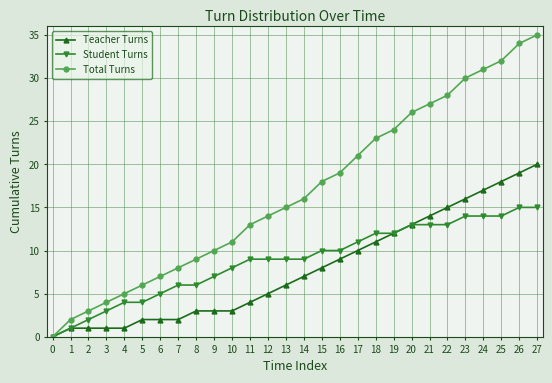

True or false: Total Turns has more than 2 points higher than both neighbors.

False